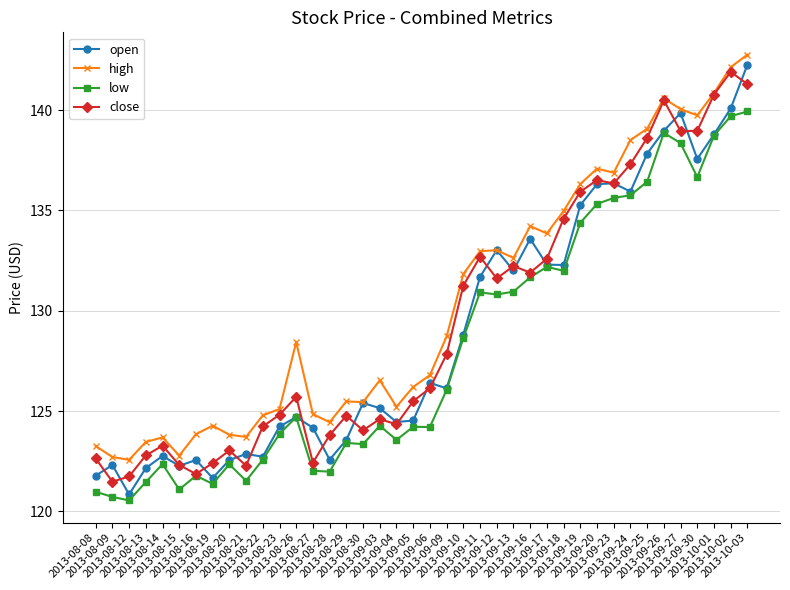

True or false: close has more than 2 points higher than both neighbors.

True